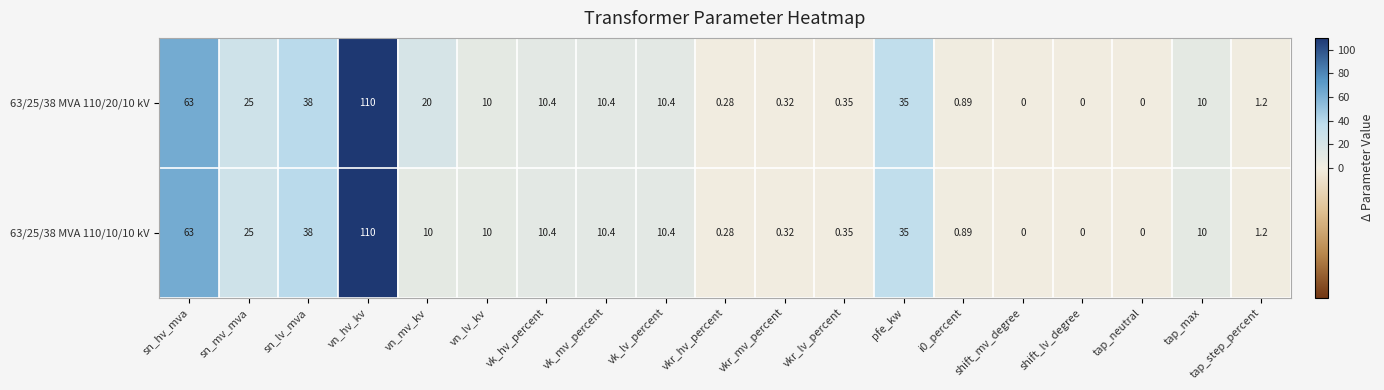

Which label corresponds to the largest value in the chart?

vn_hv_kv